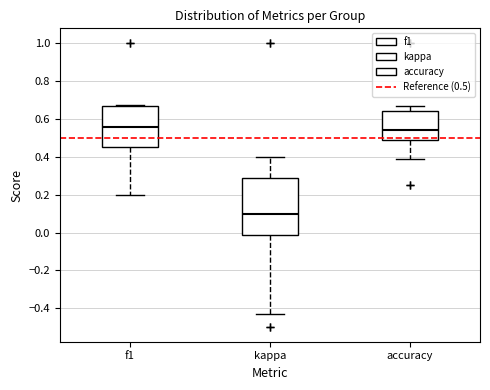

Comparing the boxes themselves (not the whiskers), which one is the tallest?

kappa